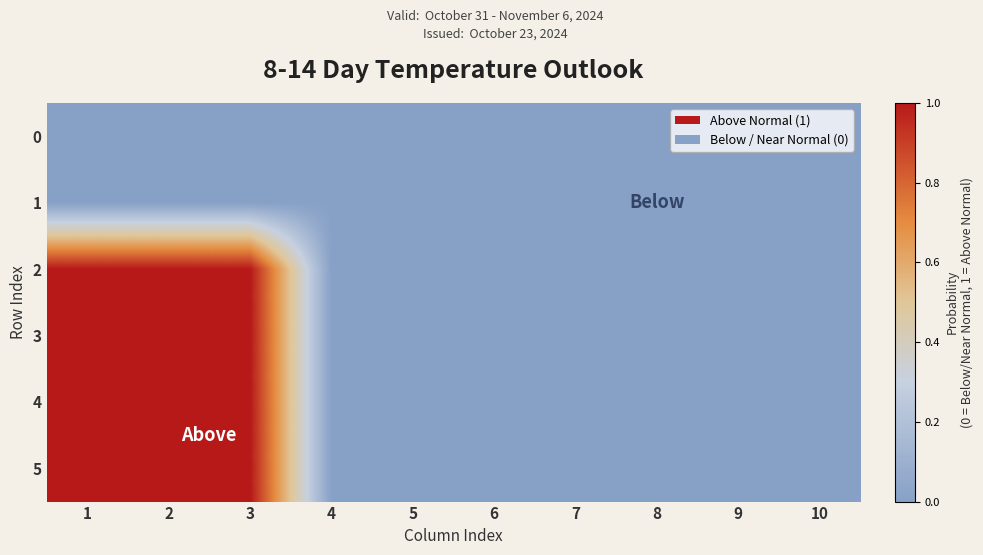

What is the maximum value shown in the chart?

1